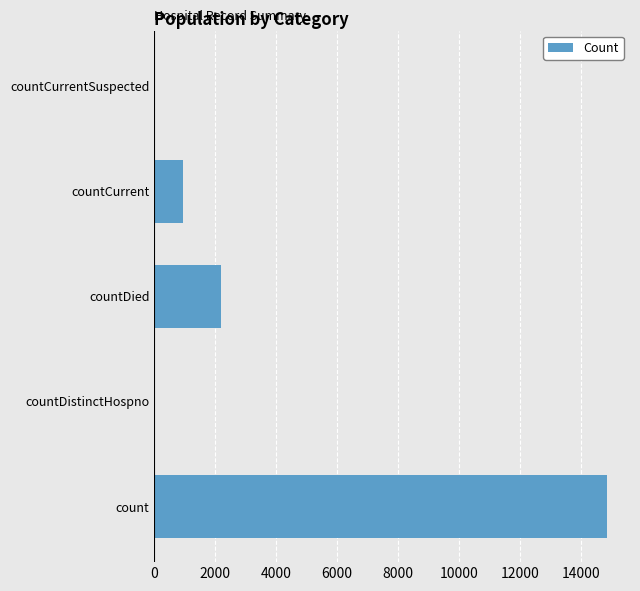

Where is the data nearest to the value 7433?

countDied